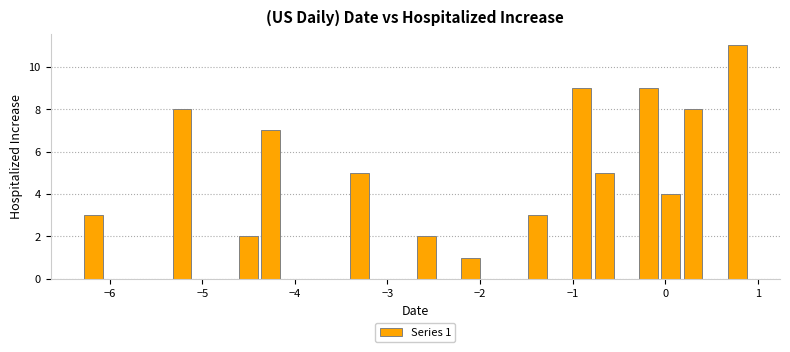

Read against the x-axis, roughly where is the centre of the tallest bar?

0.8